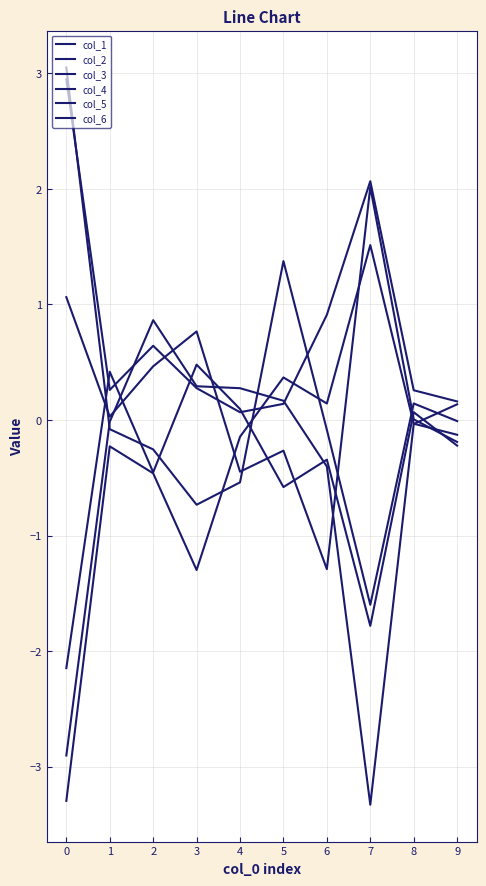

The value of col_3 at 3 is -0.4. True or false?

False